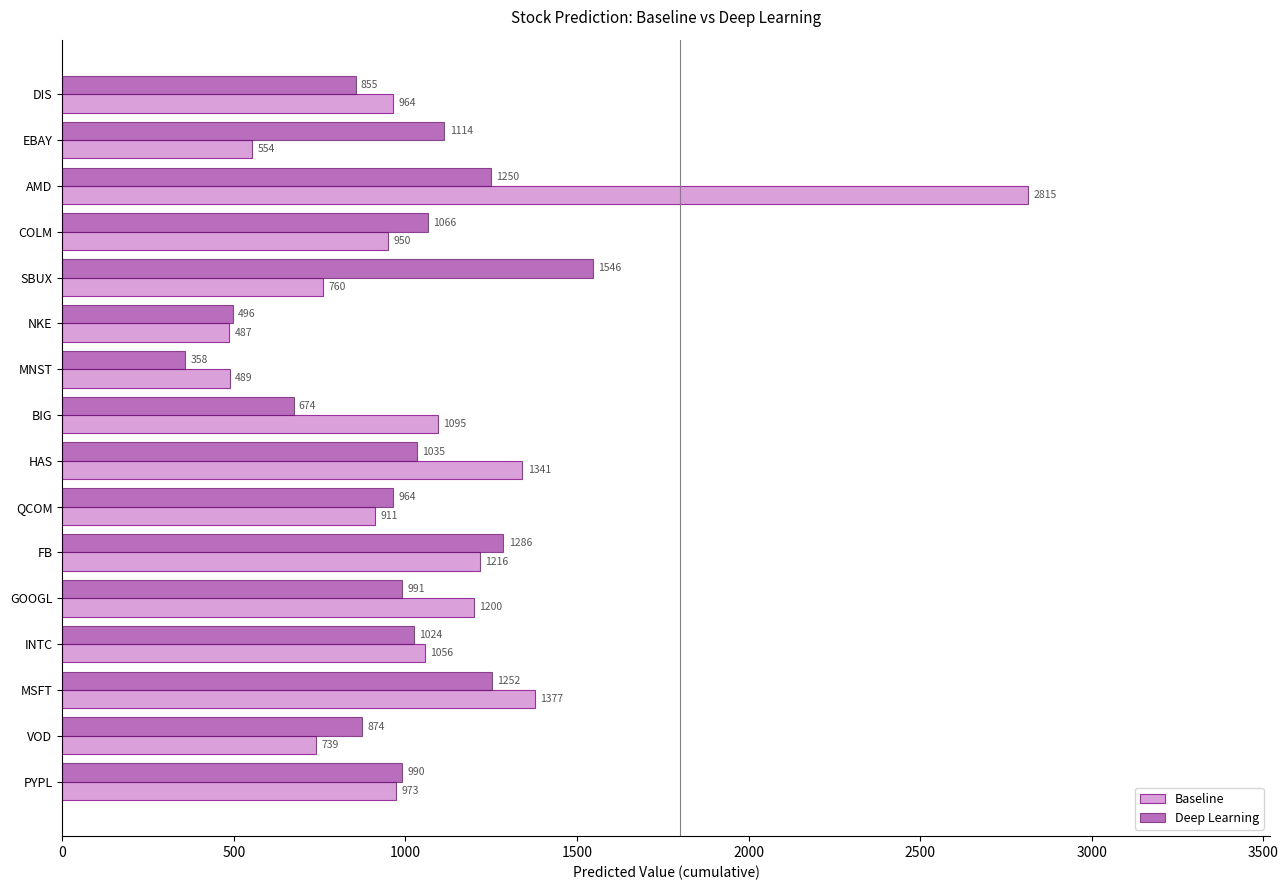

Which label corresponds to the largest value in the chart?

AMD